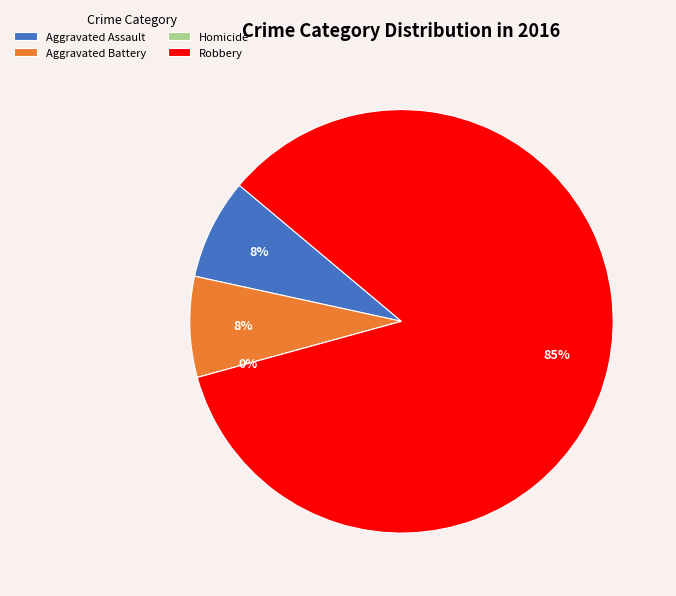

Between Homicide and Aggravated Battery, which is larger?

Aggravated Battery